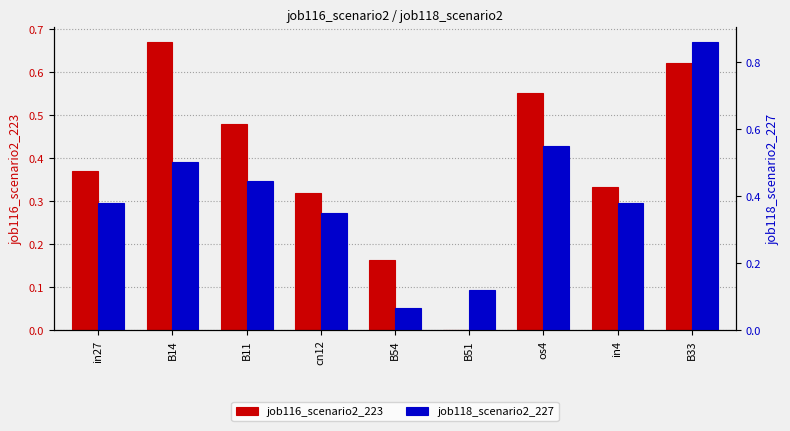

How many series are shown in this chart?

2